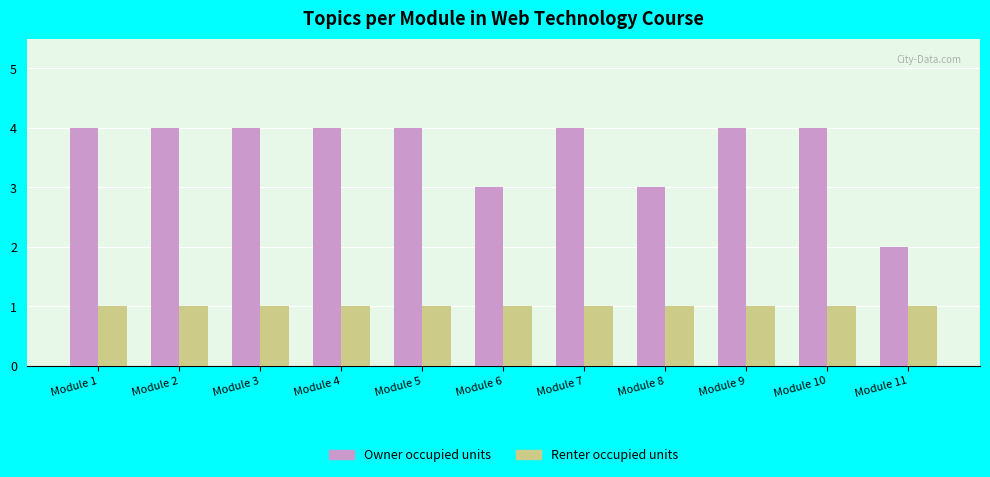

What is the sum of all Owner occupied units values?

40